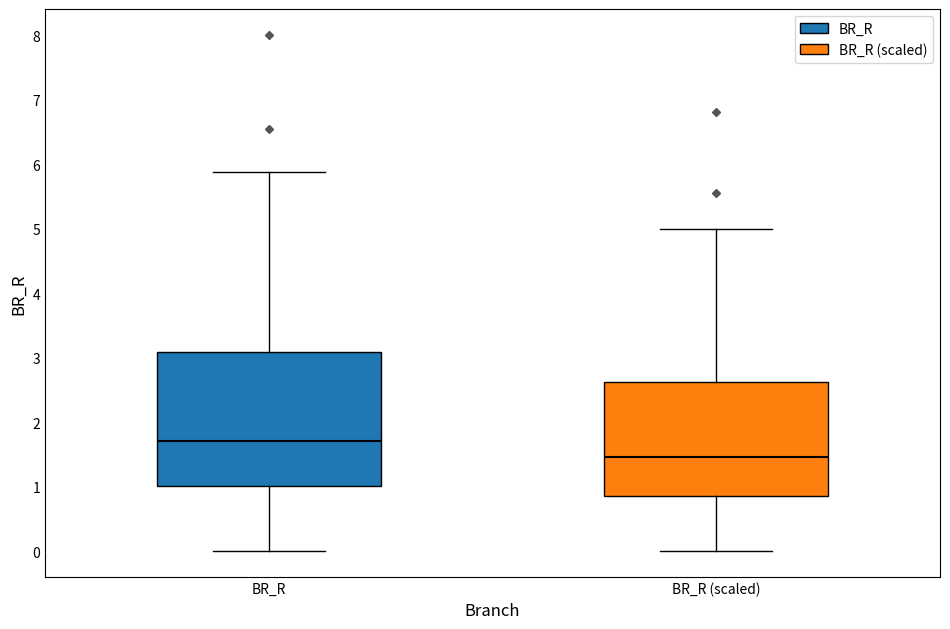

Reading left to right, read every box against the y-axis: the position of its median line, the range the box covers, and the ends of its whiskers. The values are not printed on the chart, so give them approximately, as read against the axis.

BR_R: median 1.7, box 1.0 to 3.1, whiskers 0.0 to 5.9
BR_R (scaled): median 1.5, box 0.9 to 2.6, whiskers 0.0 to 5.0